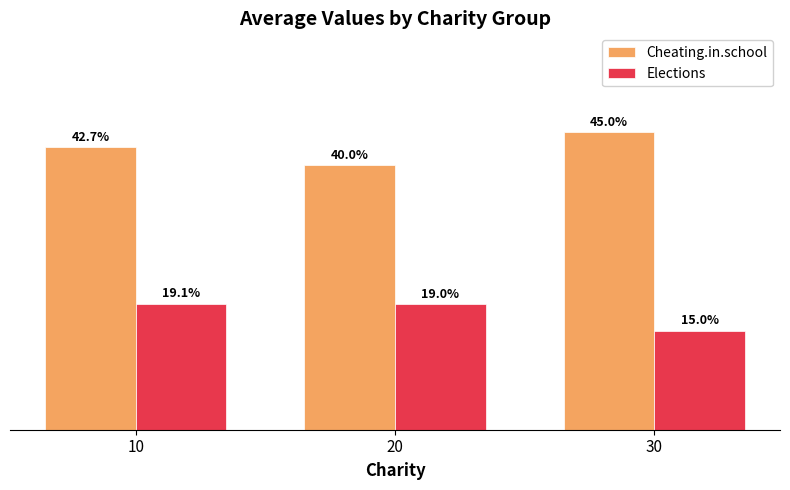

Is the value of Elections at 20 greater than the value of Cheating.in.school at 30?

No